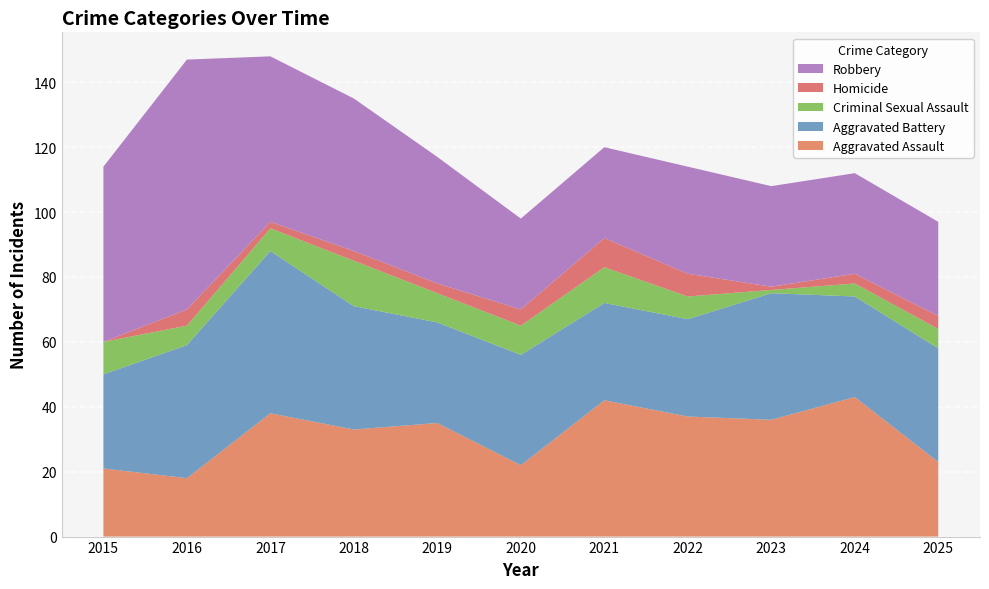

Reading left to right, what are all the values shown in this chart?

Aggravated Assault: 21	18	38	33	35	22	42	37	36	43	23
Aggravated Battery: 29	41	50	38	31	34	30	30	39	31	35
Criminal Sexual Assault: 10	6	7	14	9	9	11	7	1	4	6
Homicide: 0	5	2	3	3	5	9	7	1	3	4
Robbery: 54	77	51	47	39	28	28	33	31	31	29